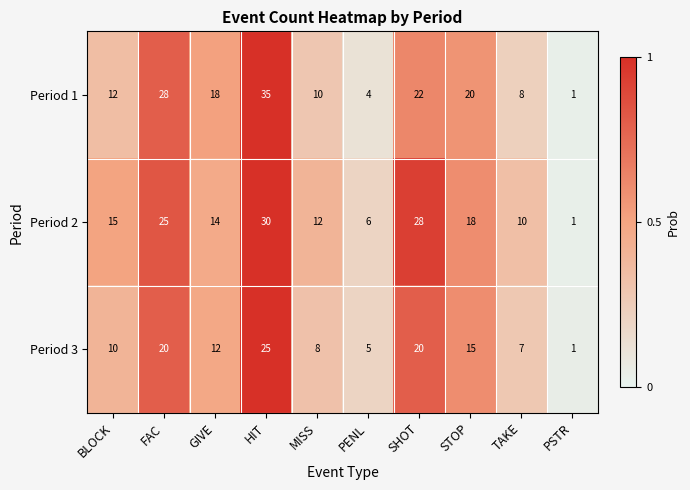

Rank the series by their maximum value, from lowest to highest.

Period 3, Period 2, Period 1